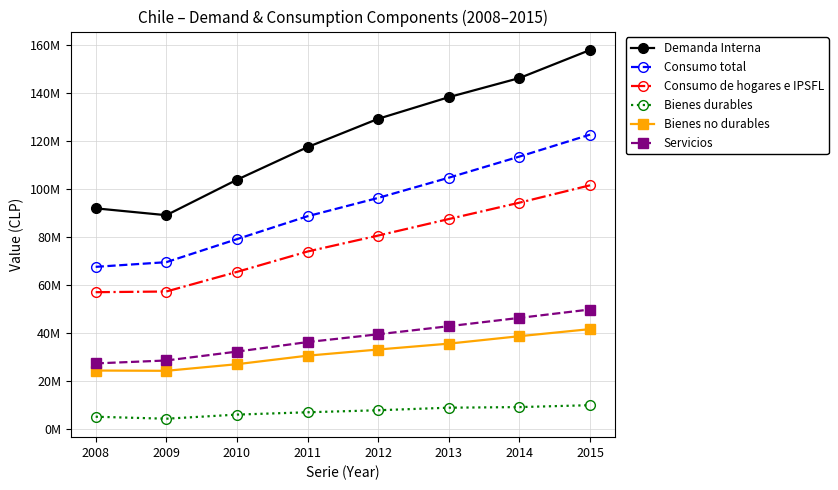

Where is Consumo de hogares e IPSFL nearest to the value 79336189?

2012